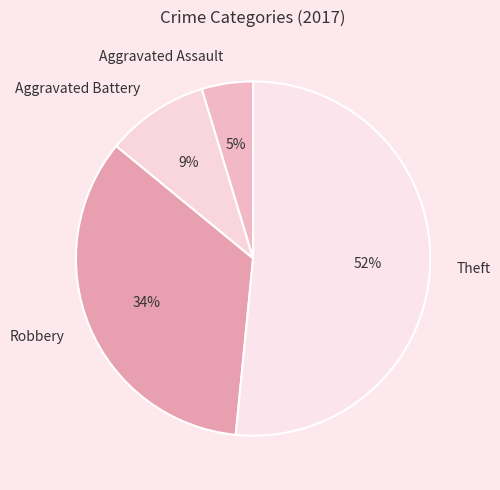

Rank the categories by value from highest to lowest.

Theft, Robbery, Aggravated Battery, Aggravated Assault